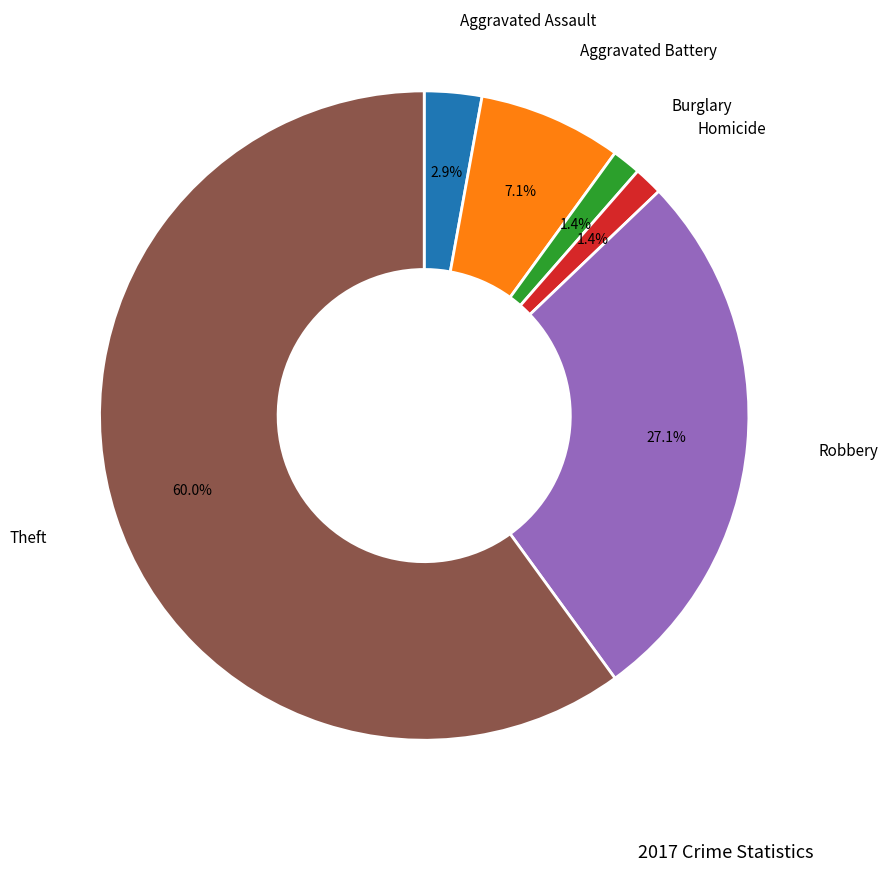

Is there a majority slice in this chart?

Yes